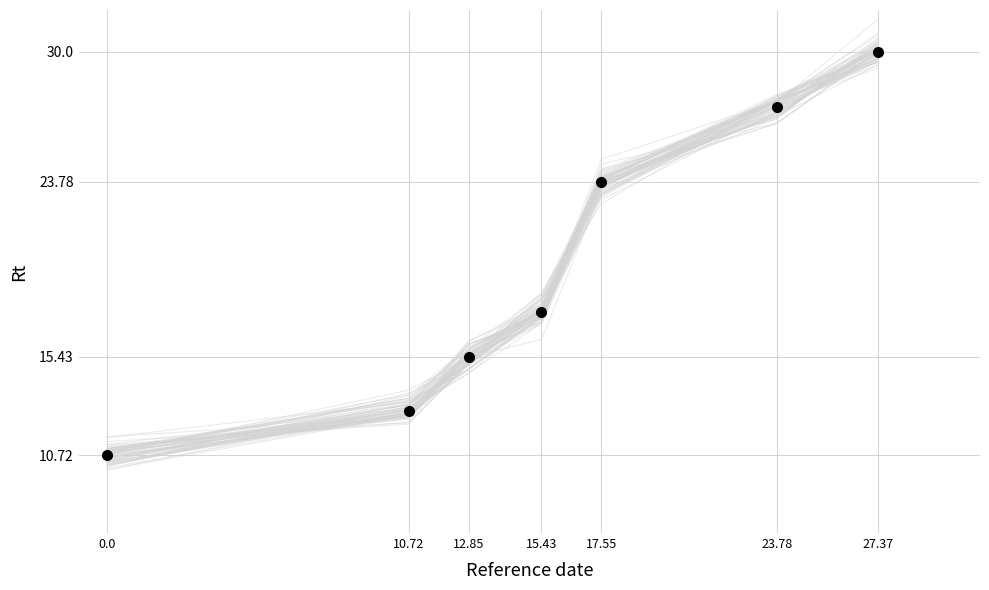

What position from the right is 10.72?

6